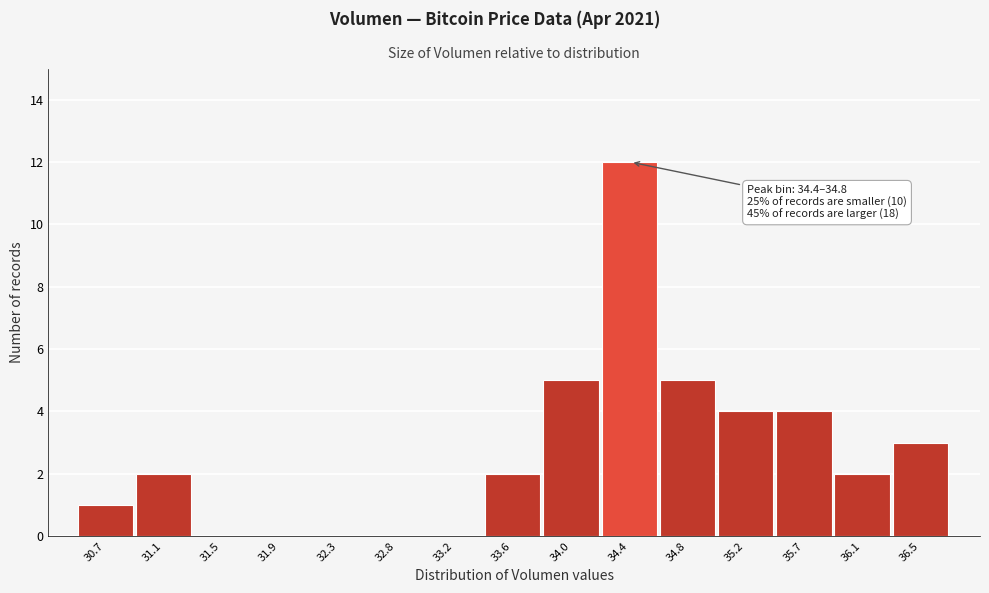

Reading left to right, transcribe all the data shown in this chart.

30.7=1	31.1=2	31.5=0	31.9=0	32.3=0	32.8=0	33.2=0	33.6=2	34.0=5	34.4=12	34.8=5	35.2=4	35.7=4	36.1=2	36.5=3